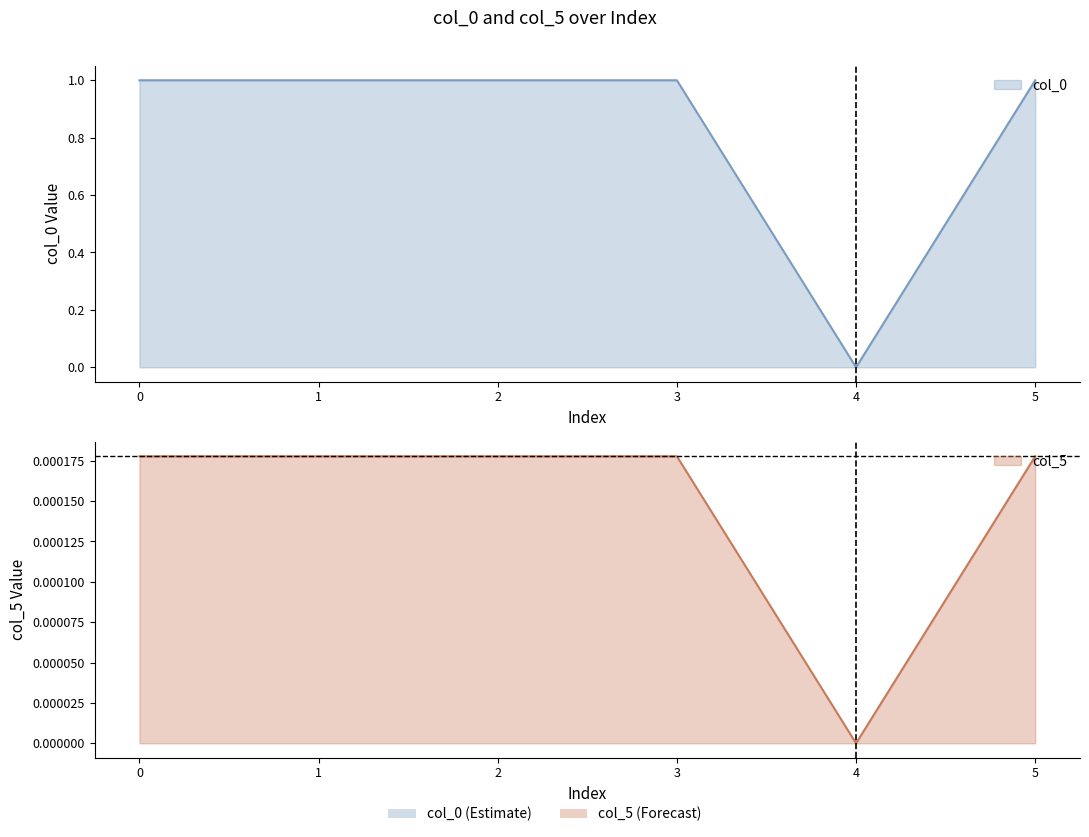

True or false: col_0 and col_5 cross at least once.

False